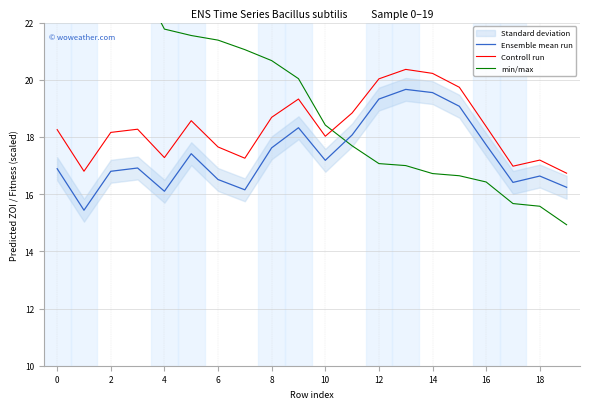

Reading left to right, list all the values displayed in this chart.

Ensemble mean run: 16.9	15.4	16.8	16.9	16.1	17.4	16.5	16.2	17.6	18.3	17.2	18.1	19.3	19.7	19.6	19.1	17.7	16.4	16.6	16.2
Controll run: 18.3	16.8	18.2	18.3	17.3	18.6	17.6	17.3	18.7	19.3	18.0	18.8	20.0	20.4	20.2	19.7	18.4	17.0	17.2	16.7
min/max: 23.7	23.6	23.6	23.6	21.8	21.5	21.4	21.1	20.7	20.0	18.4	17.7	17.1	17.0	16.7	16.6	16.4	15.7	15.6	14.9